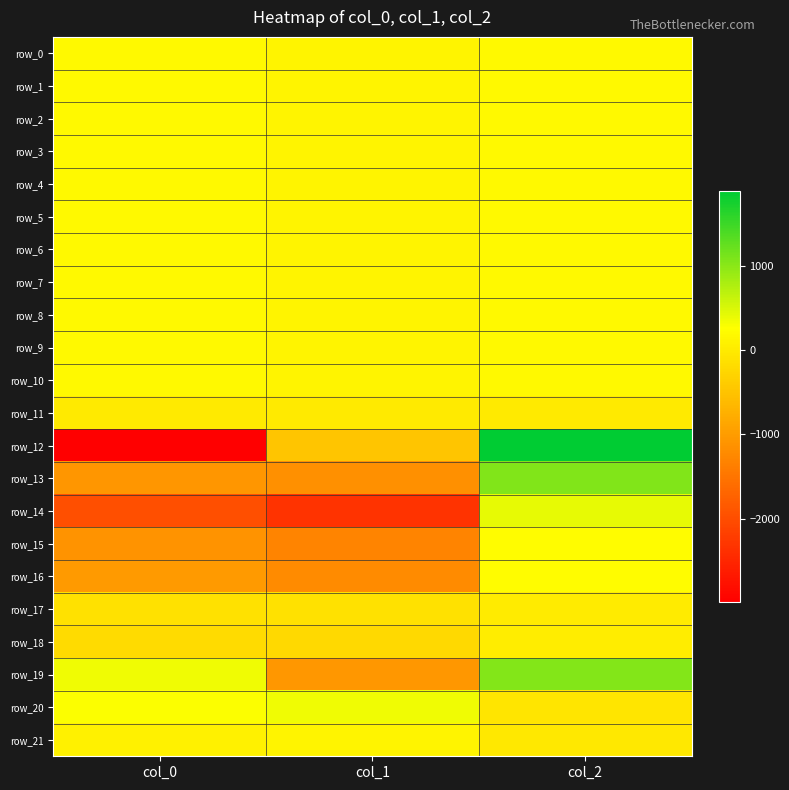

What is the greatest value displayed?

1894.9